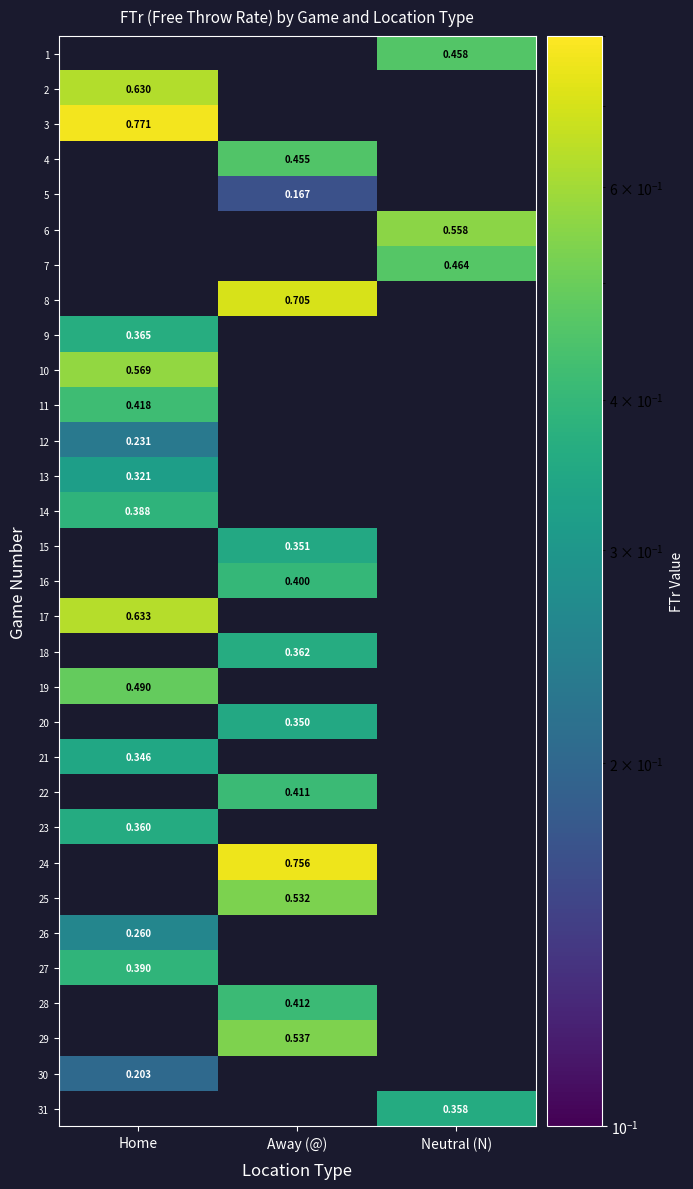

Which series has the widest spread of values?

2